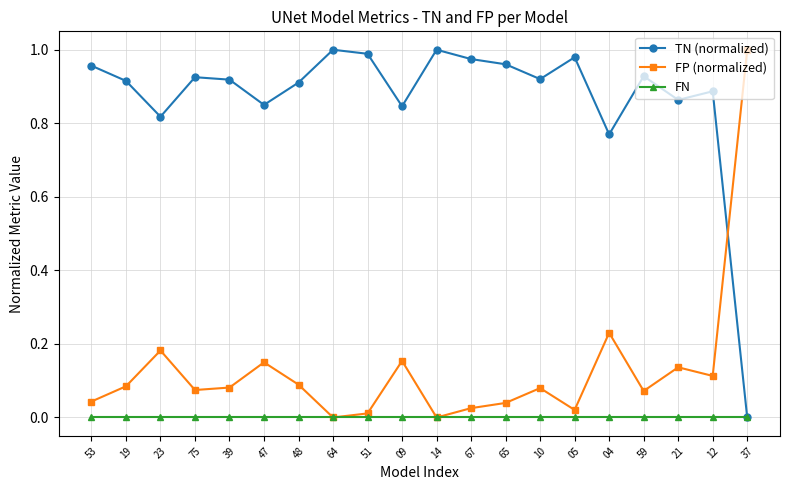

Count the number of categories in the chart.

20